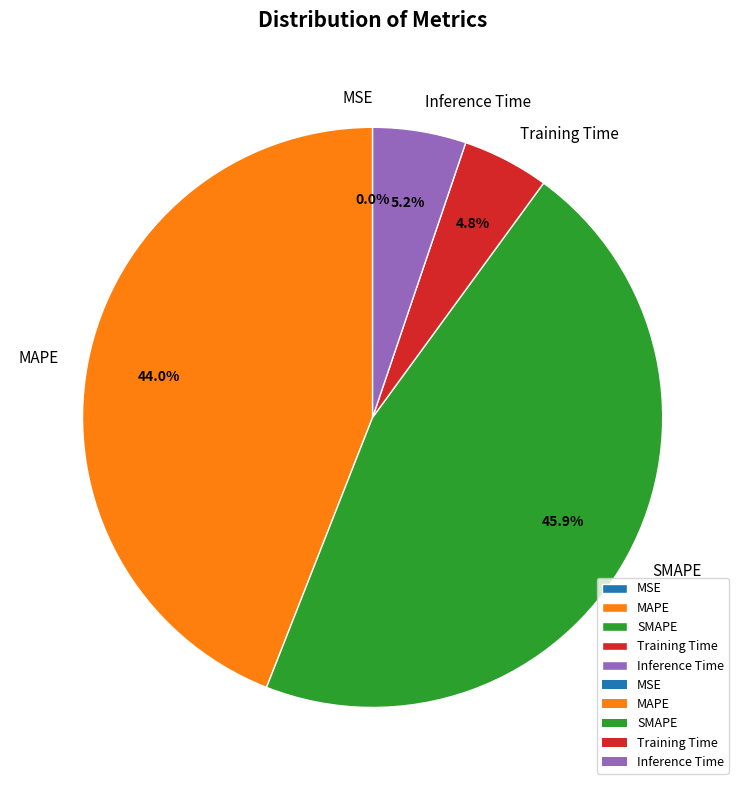

Approximately how many times larger is the value at MAPE compared to SMAPE?

1.0